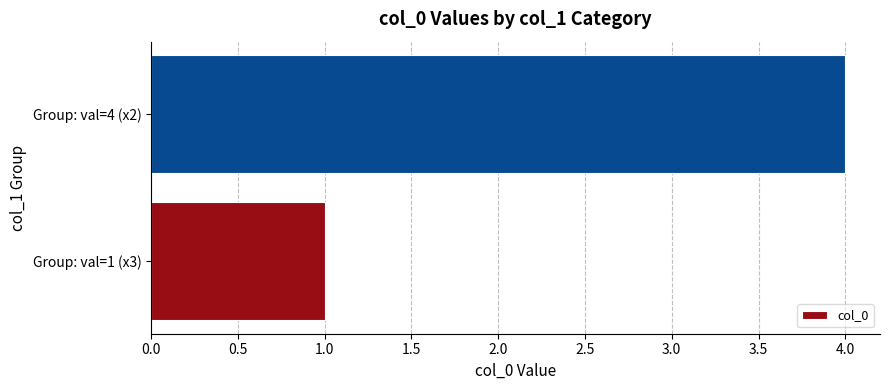

The chart shows a value of 2 at Group: val=1 (x3). True or false?

False